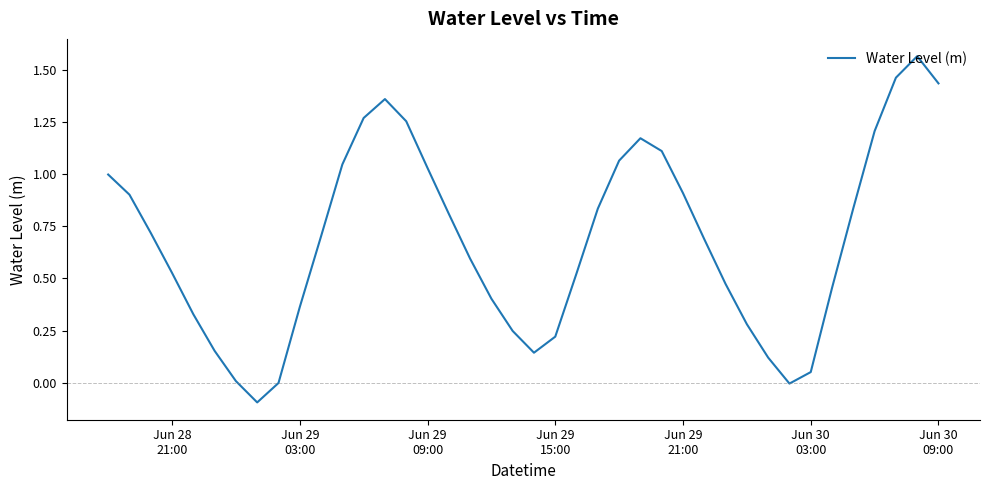

What is the minimum value shown in the chart?

-0.1